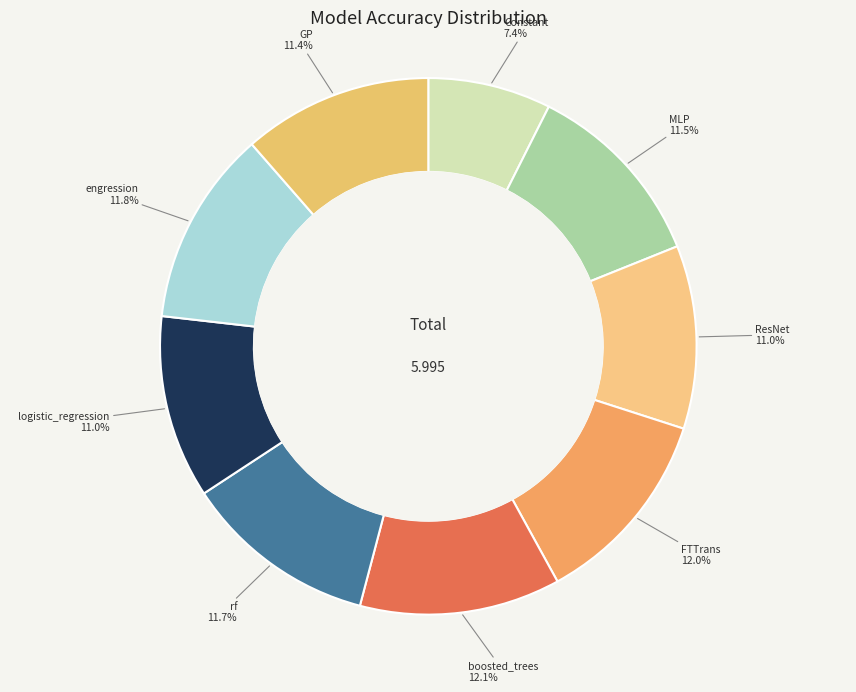

Which category has the smallest portion of the pie?

Constant